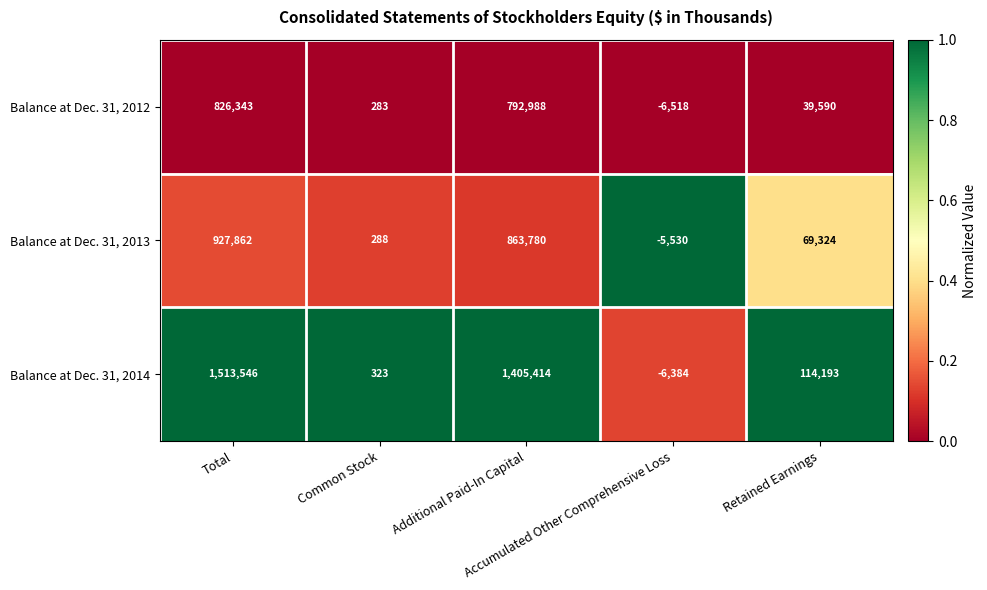

At which category is the sum across all series the highest?

Total